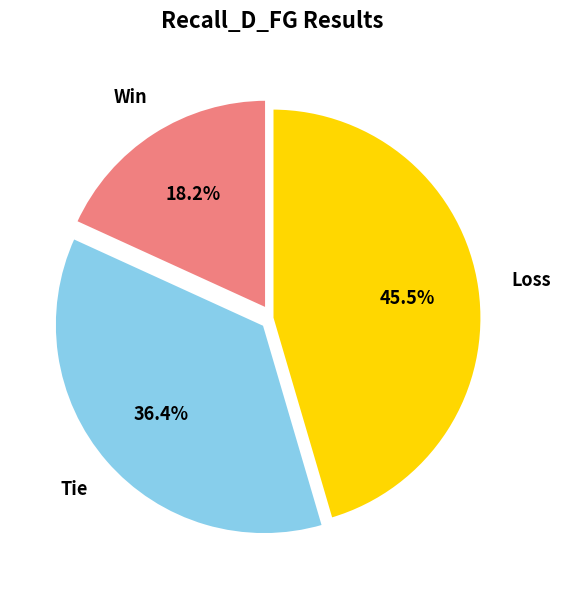

Count the number of slices in the pie.

3